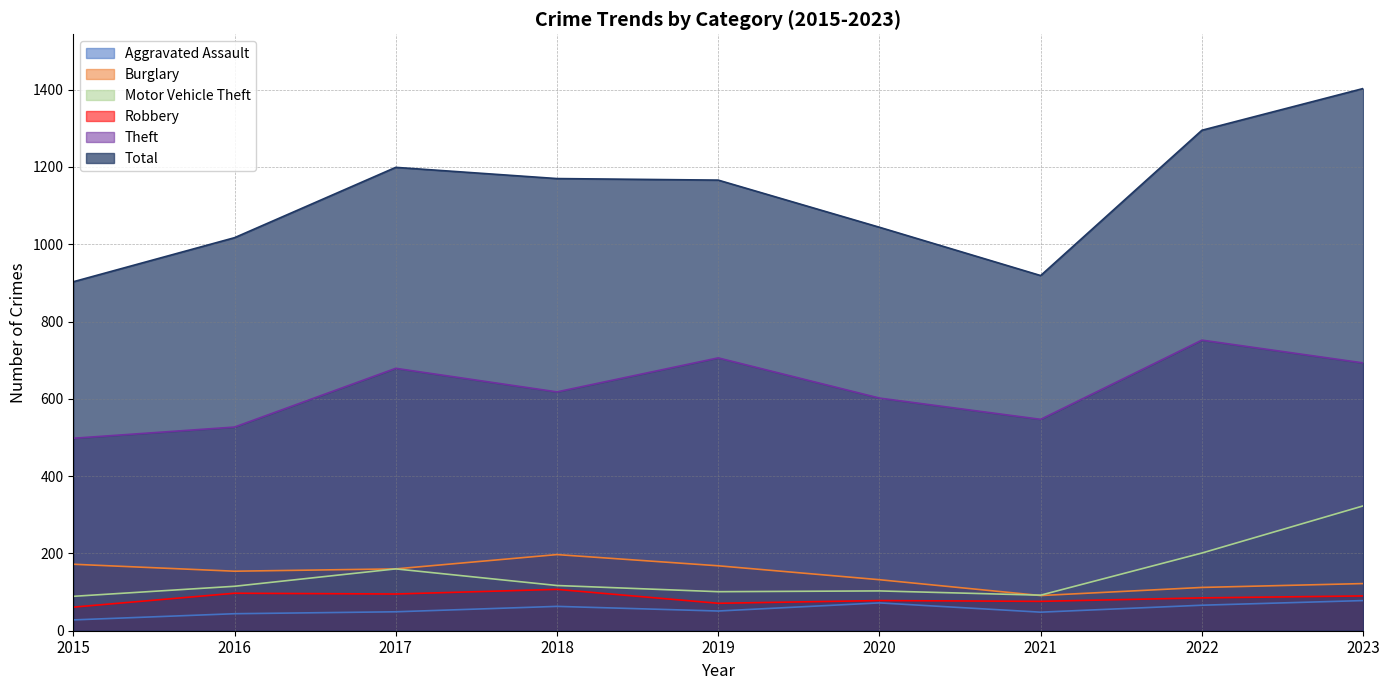

Reading left to right, list all the values displayed in this chart.

Aggravated Assault: 2015=28	2016=44	2017=49	2018=63	2019=51	2020=72	2021=48	2022=66	2023=78
Burglary: 2015=172	2016=154	2017=160	2018=197	2019=168	2020=132	2021=91	2022=112	2023=122
Motor Vehicle Theft: 2015=89	2016=115	2017=160	2018=117	2019=101	2020=103	2021=92	2022=201	2023=323
Robbery: 2015=61	2016=97	2017=95	2018=107	2019=71	2020=78	2021=76	2022=85	2023=90
Theft: 2015=498	2016=527	2017=679	2018=618	2019=706	2020=602	2021=547	2022=752	2023=693
Total: 2015=903	2016=1017	2017=1199	2018=1170	2019=1166	2020=1044	2021=919	2022=1295	2023=1403